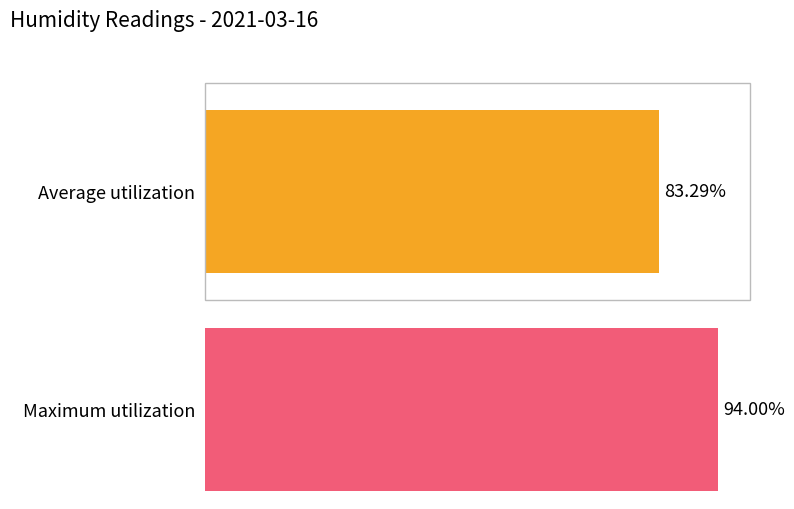

Rank the series at 08:00 from highest to lowest value.

Maximum utilization, Average utilization